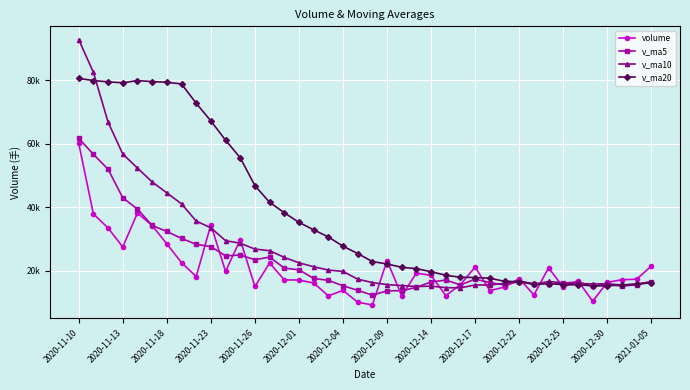

Is this an area chart (filled region under the line)?

No